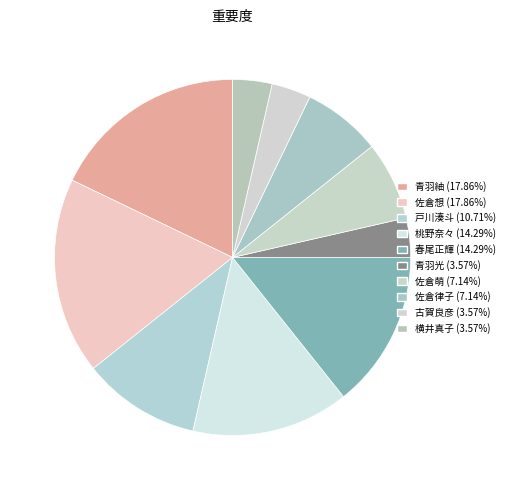

What portion of the pie excludes 青羽光?

96.4%